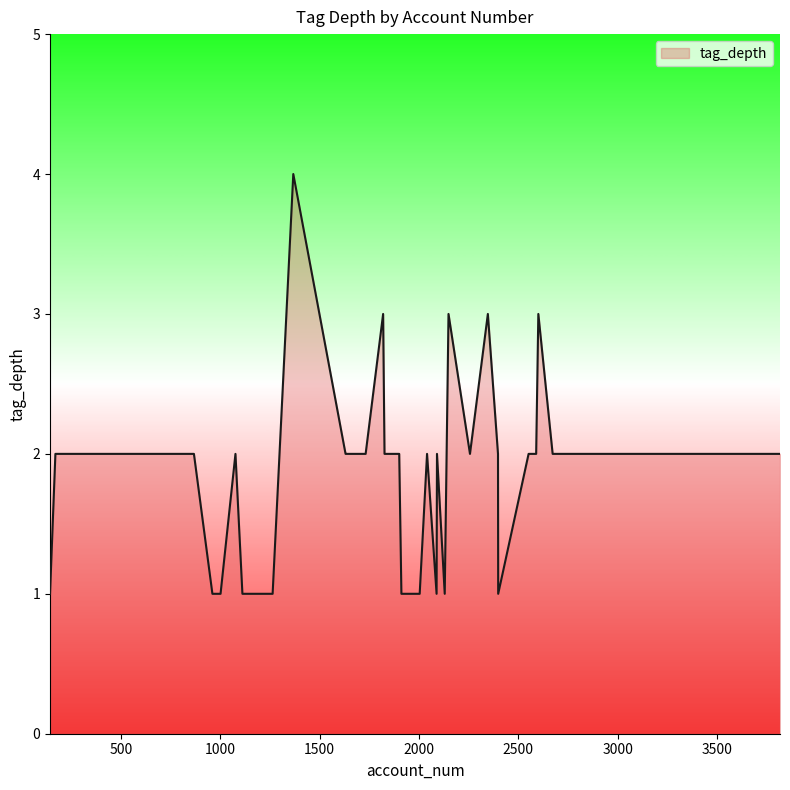

List the labels in order of value, smallest first.

1112, 1264, 2399, 1912, 2130, 1002, 1157, 2004, 144, 961, 2089, 2552, 1901, 2716, 2903, 2590, 3817, 2257, 1077, 3733, 171, 2763, 1652, 2673, 1631, 581, 491, 251, 868, 1634, 1732, 1827, 2041, 2091, 2398, 2149, 1820, 2601, 2347, 1368